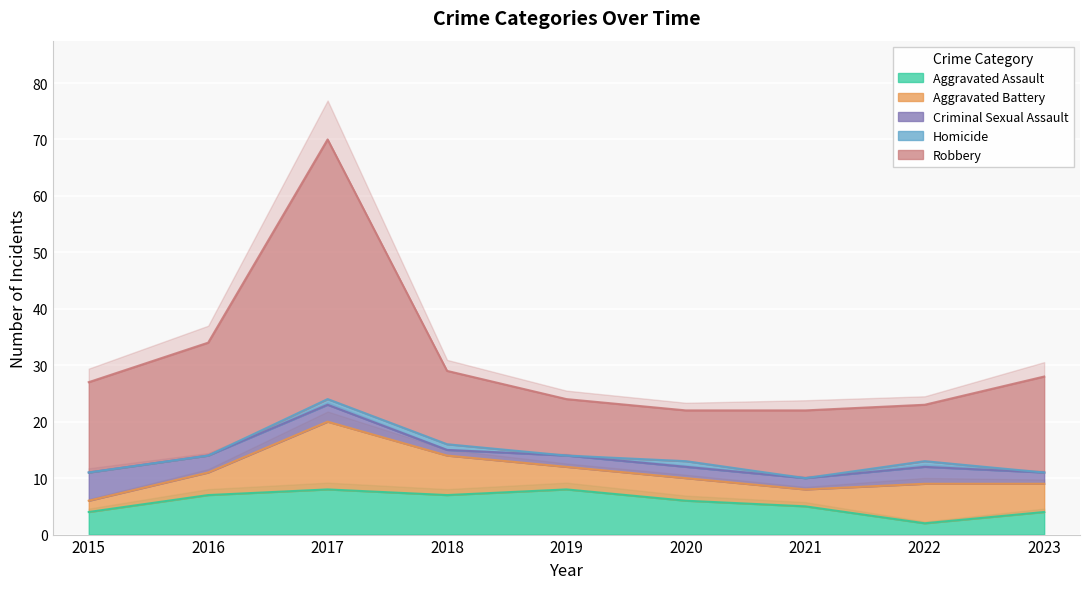

How many Homicide values are between 0 and 1?

9